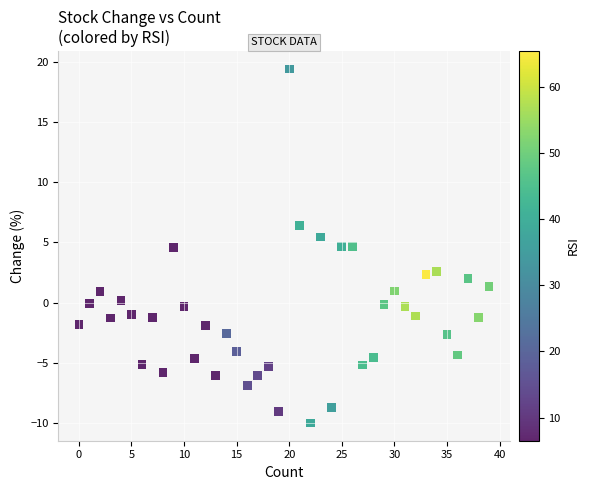

What is the range of Y values (max minus min)?

29.4